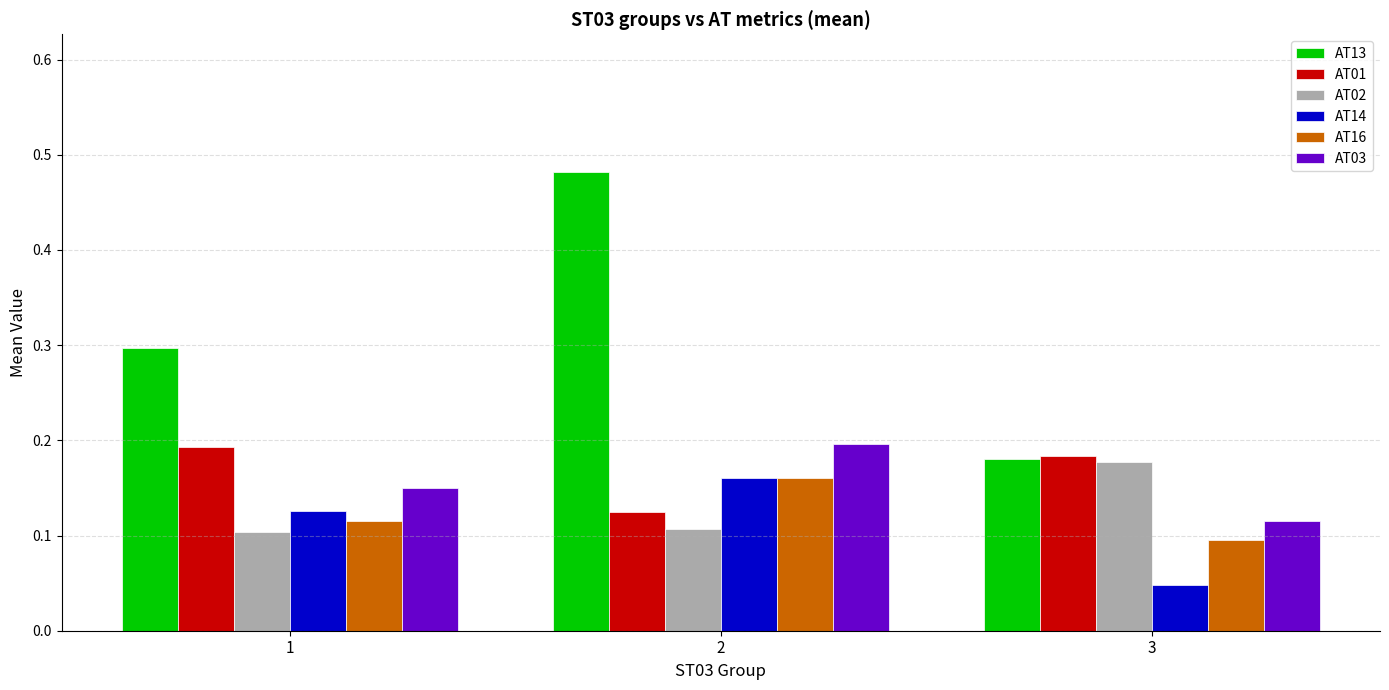

What is the sum of all AT13 values?

1.0